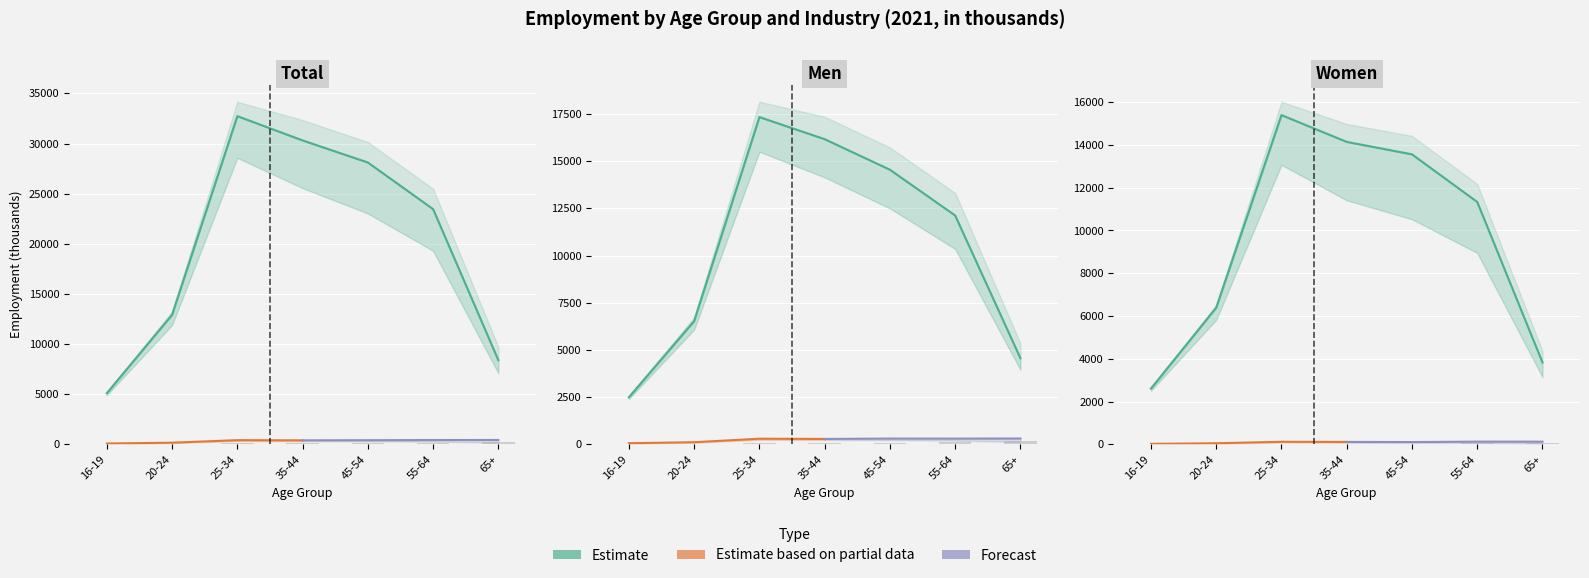

Is it true that Self-Employed (Ag) equals 152 at 45-54?

False